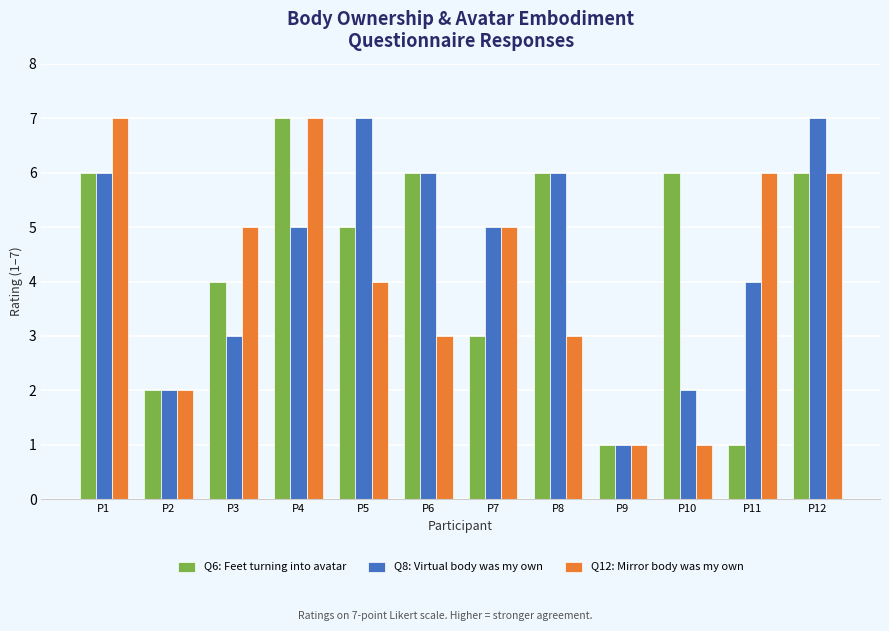

The Q12: Mirror body was my own series shows 5 at P6. True or false?

False